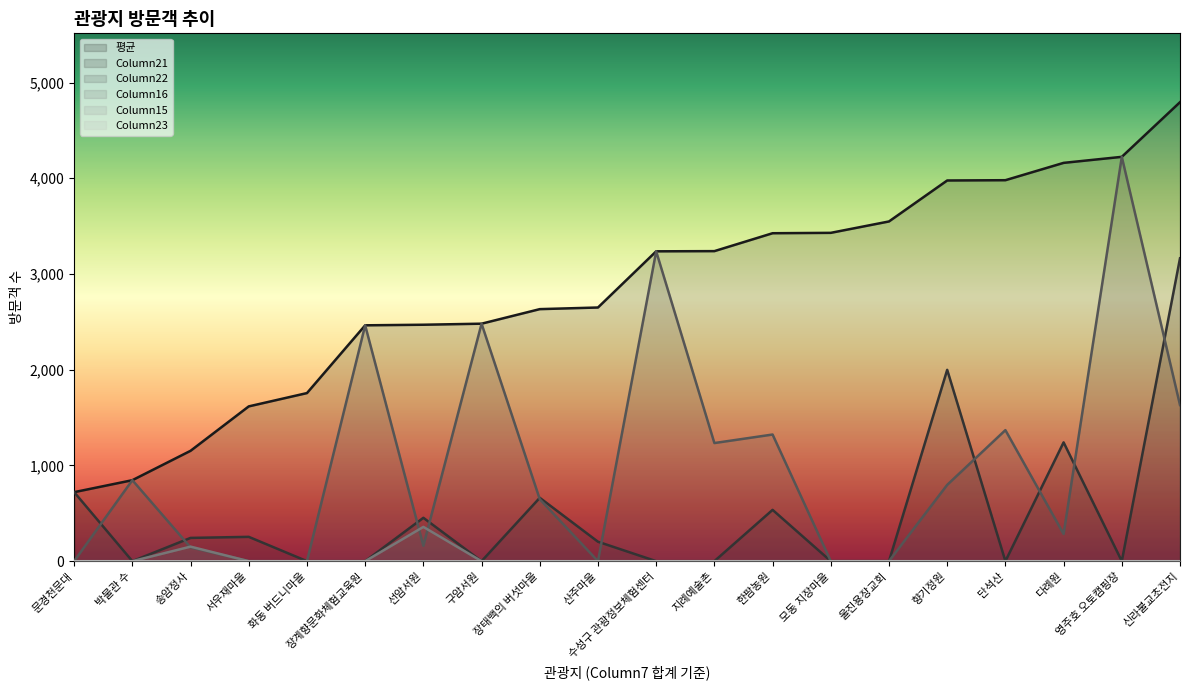

Count the number of categories in the chart.

20